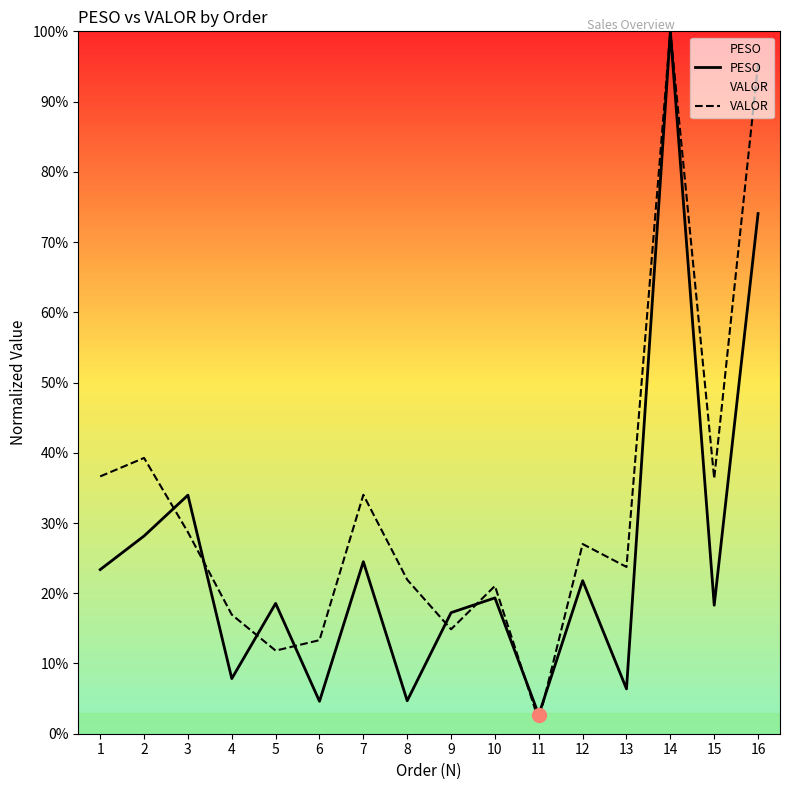

At how many categories does at least one series exceed 75?

2